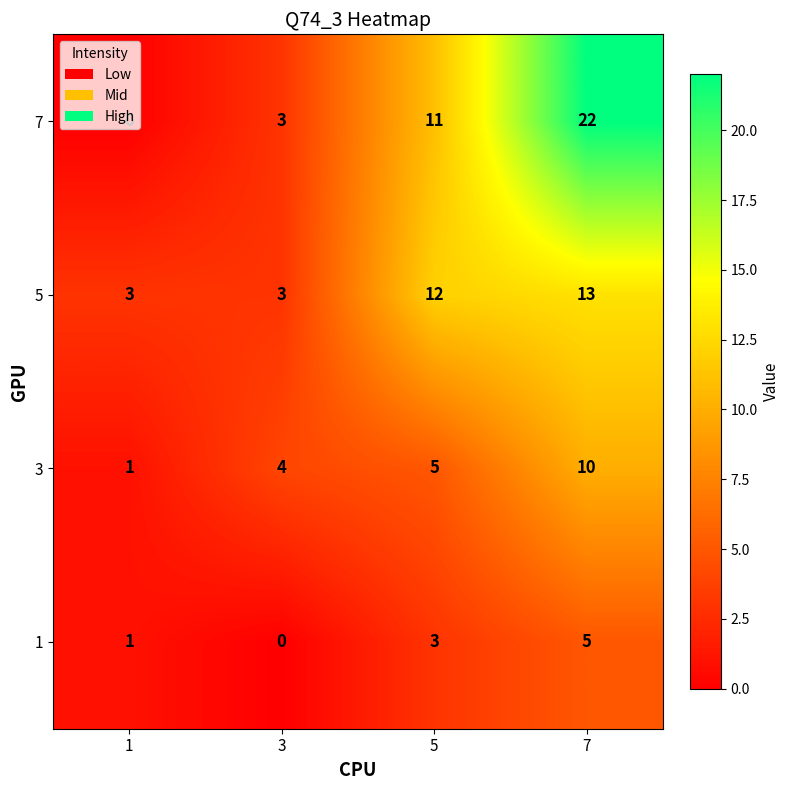

Count the 3 values in the range 4 to 10.

3